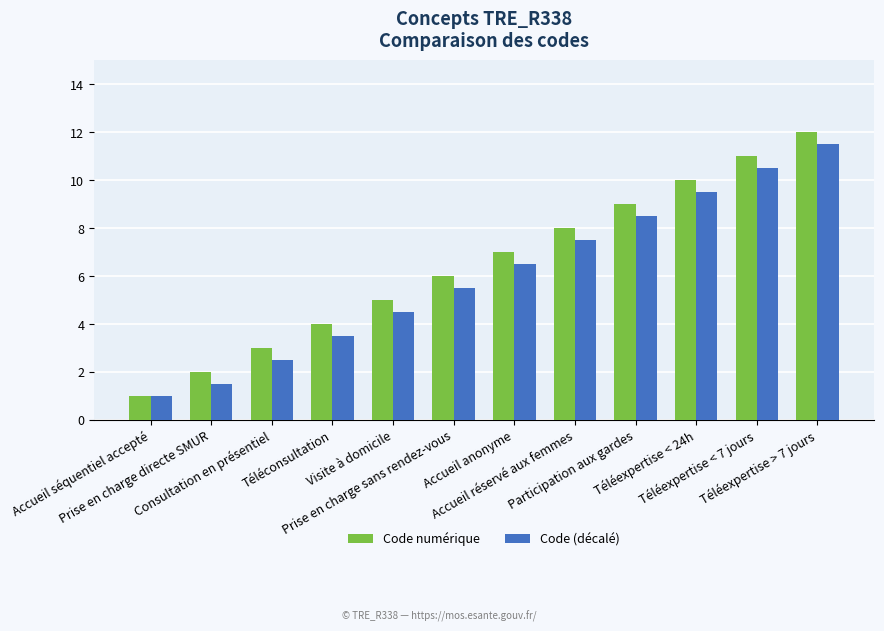

Are the bars horizontal?

No